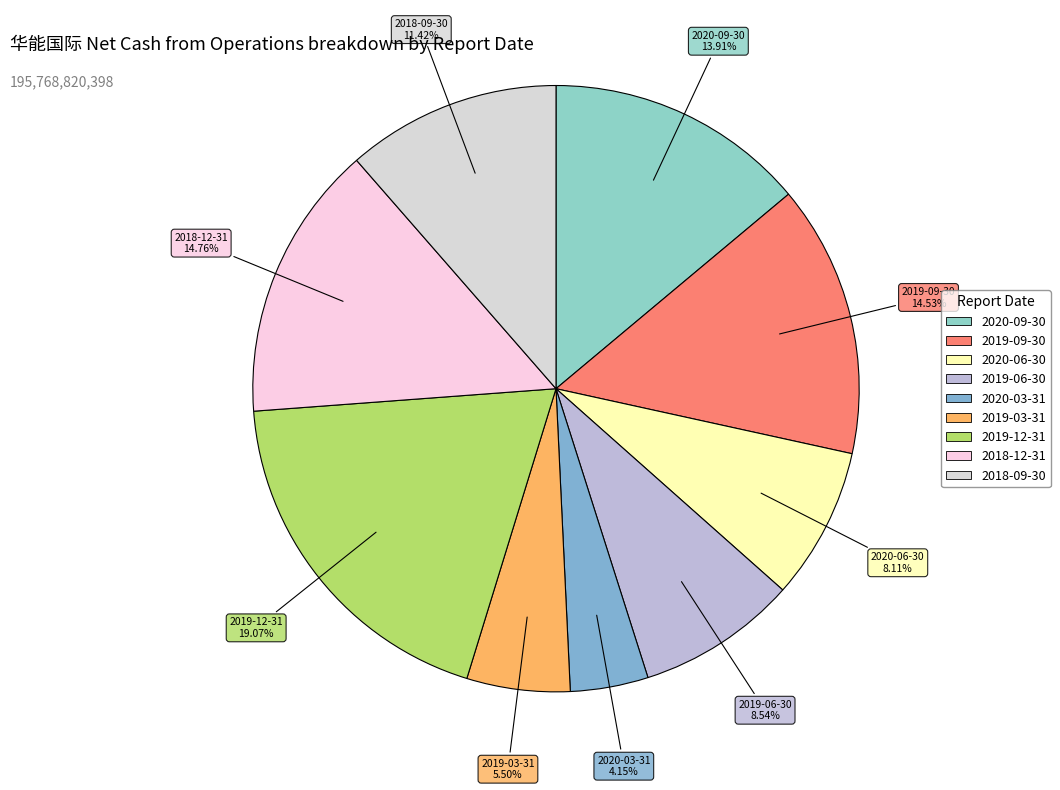

To the nearest percent, what percentage of the pie is 2020-03-31?

4%